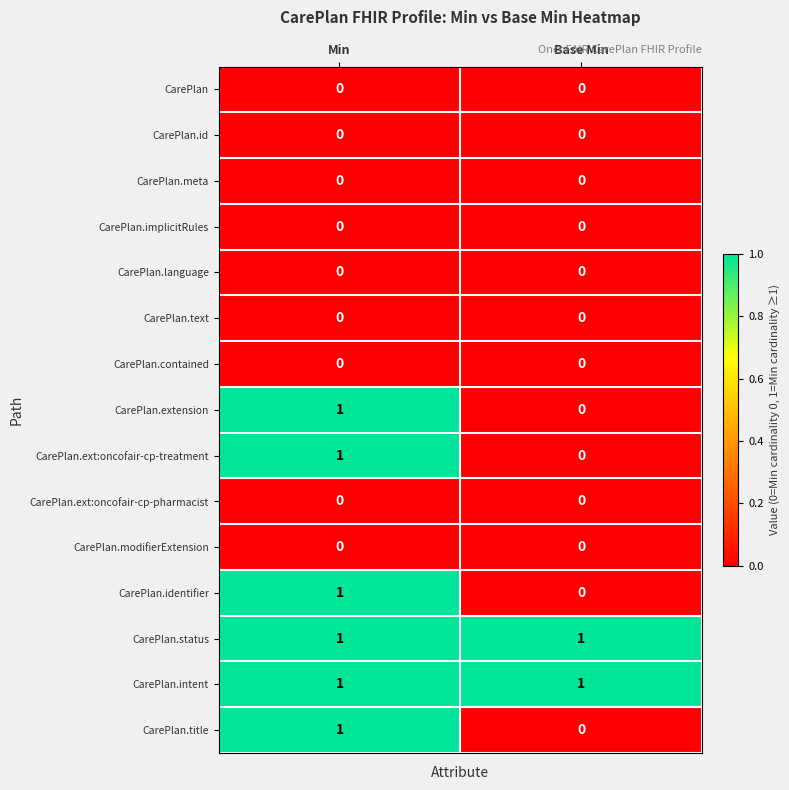

Count the number of categories in the chart.

2